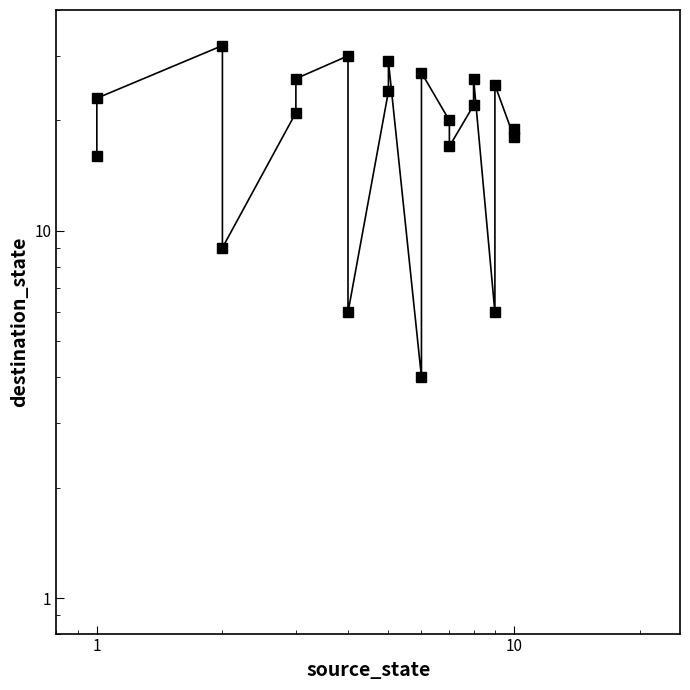

What is the value of the 17th point from the left?

6